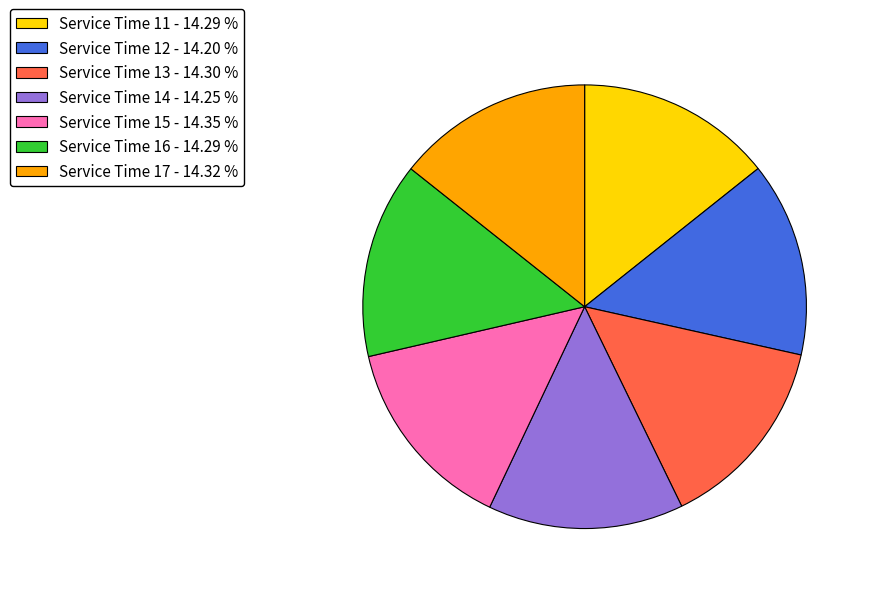

Approximately how many times larger is the value at Service Time 16 - 14.29 % compared to Service Time 12 - 14.20 %?

1.0